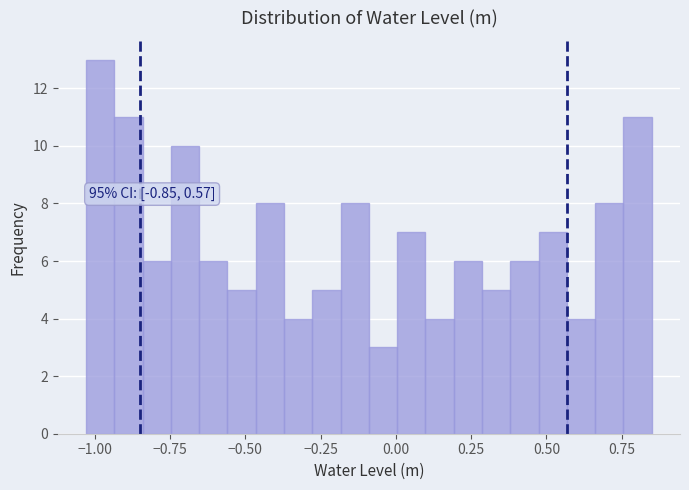

Around what value on the x-axis is the tallest bar? Give the approximate position of its centre, as read against the axis.

-1.00